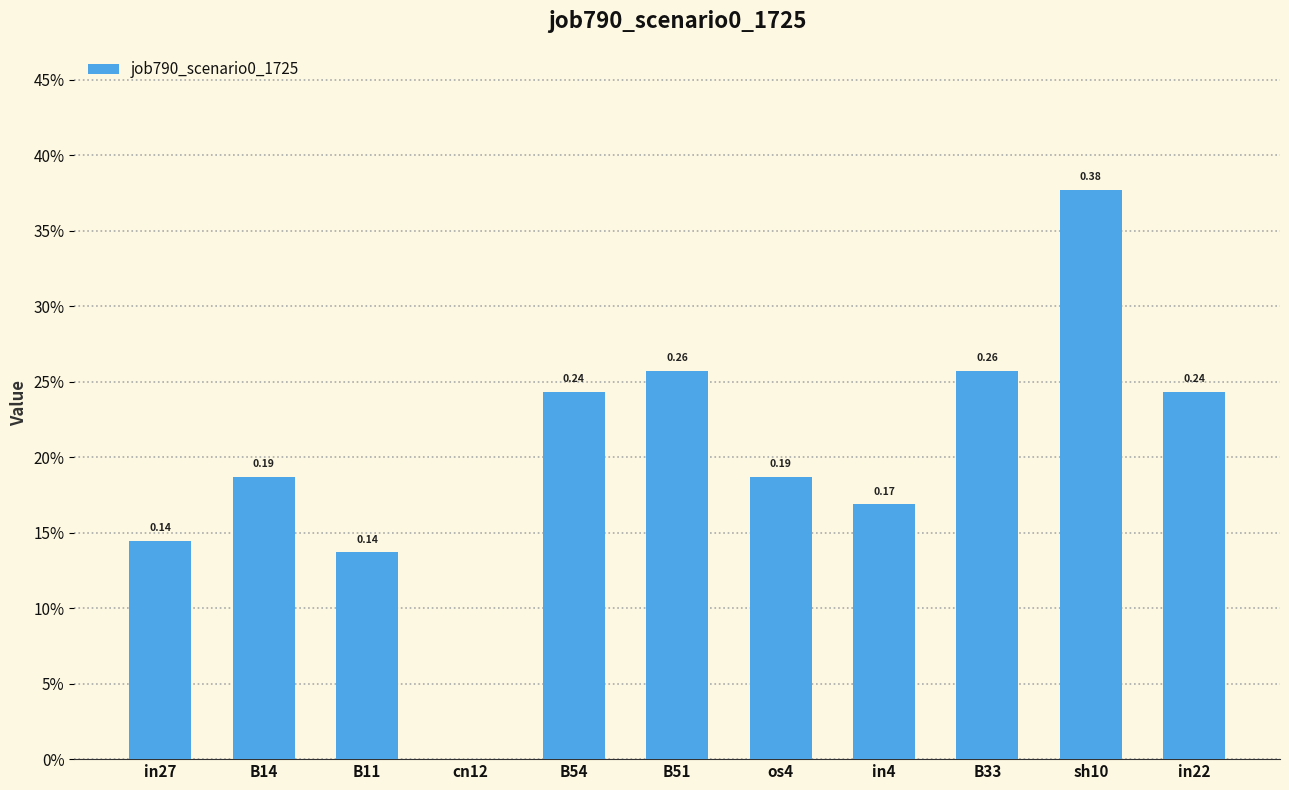

The chart shows a value of 0.2 at B54. True or false?

True